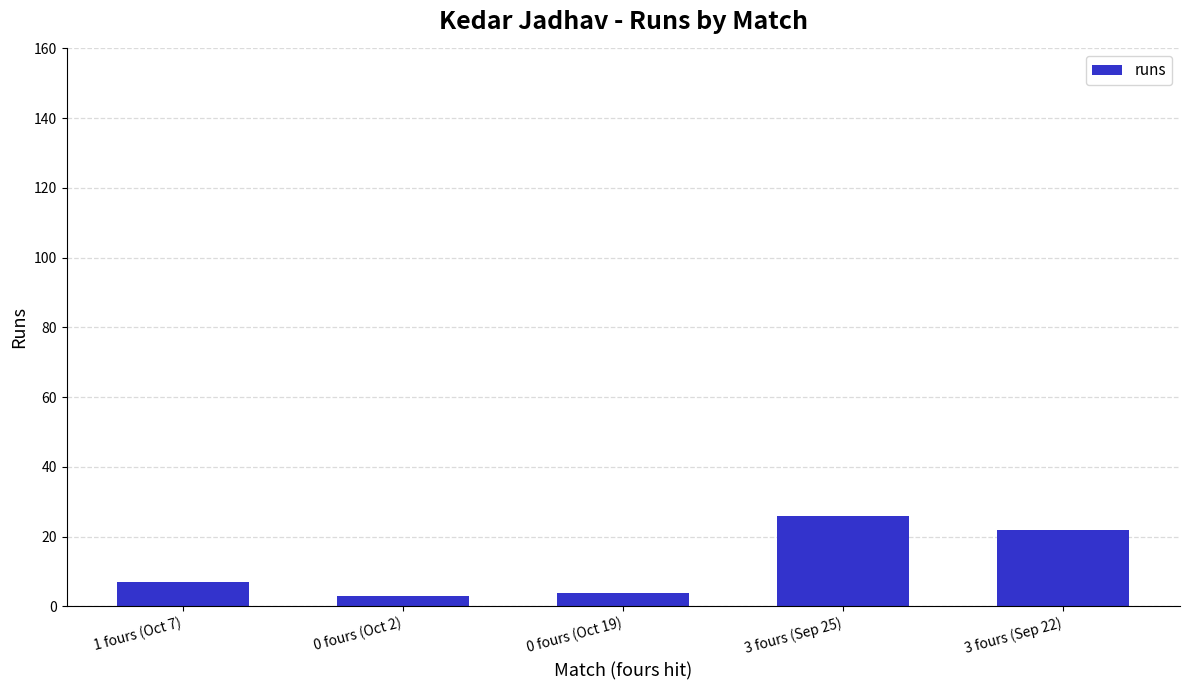

The chart shows a value of 7 at 1 fours (Oct 7). True or false?

True